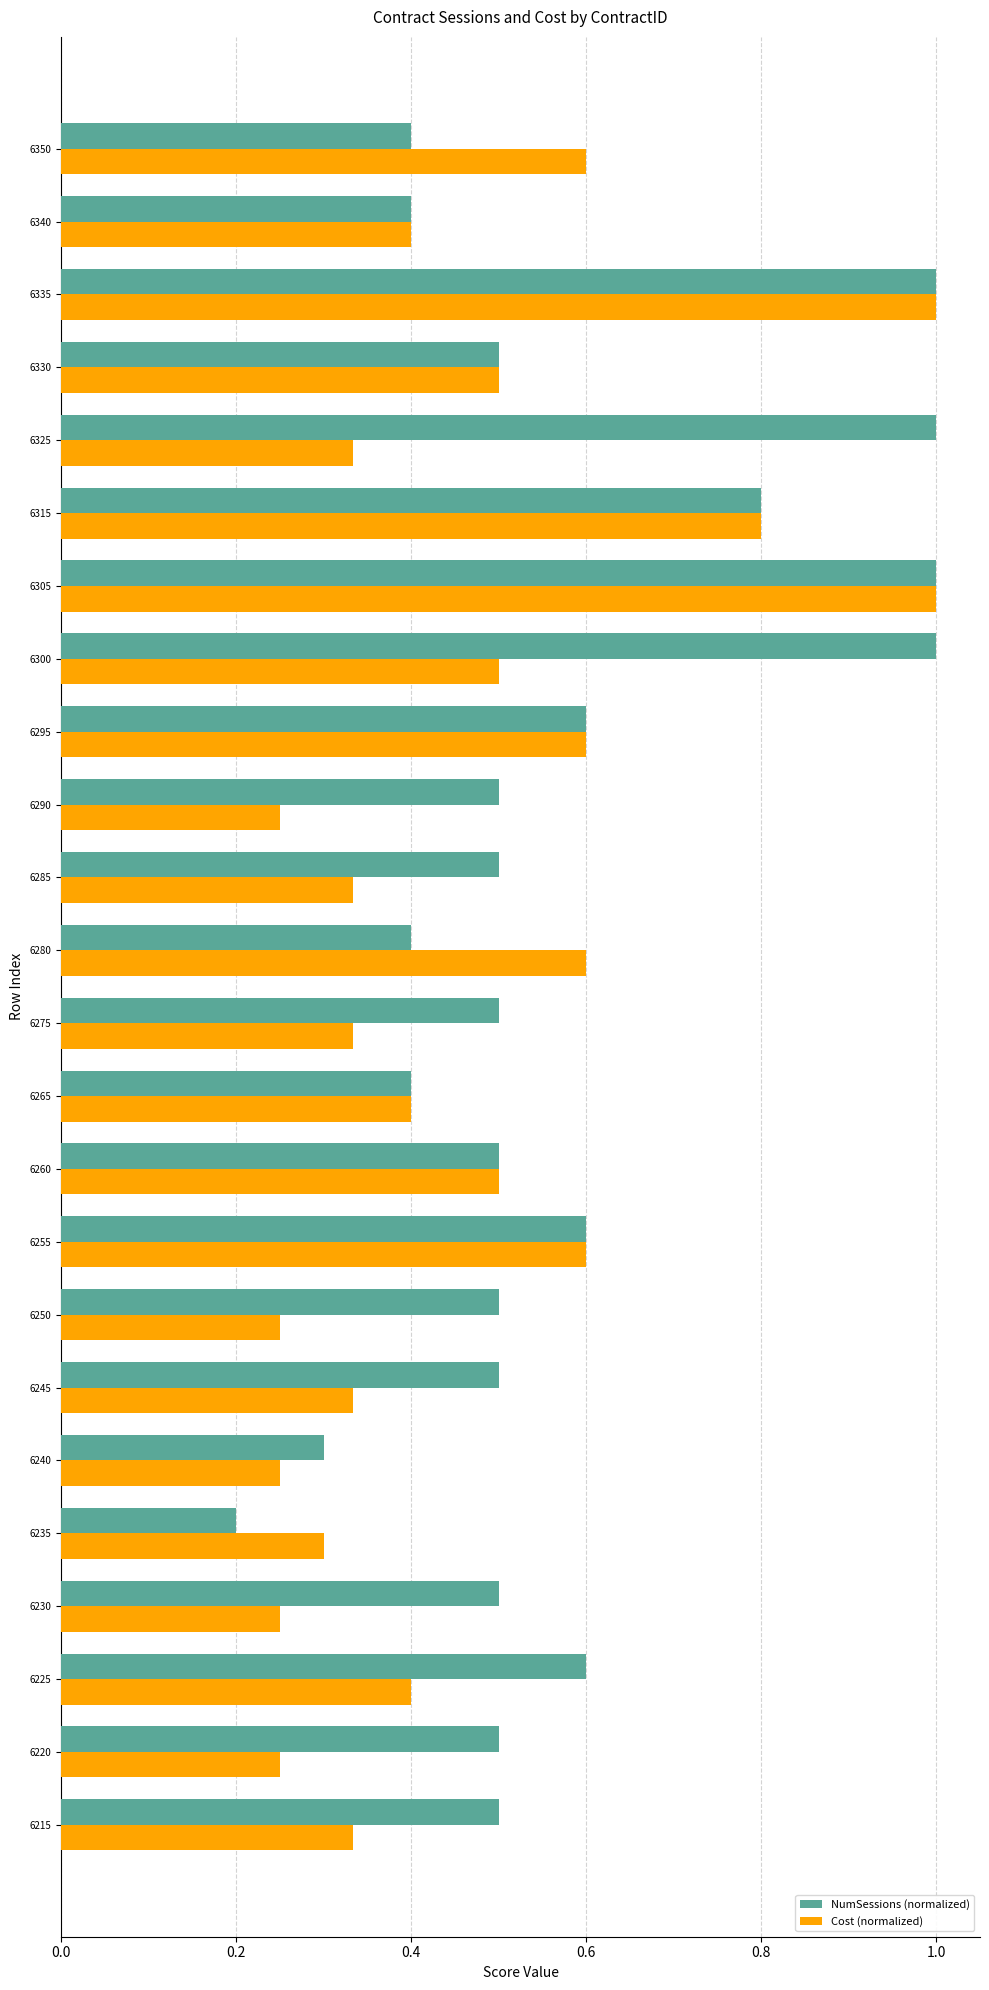

Which series changed the most between 6265 and 6300?

NumSessions (normalized)